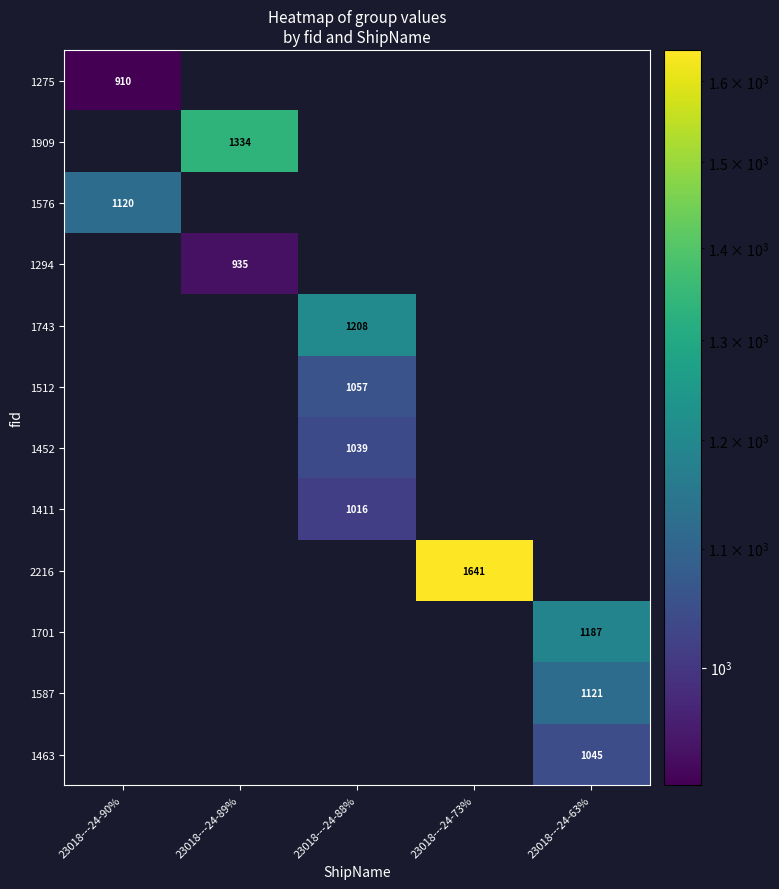

True or false: 2216 has a value of 2852 at 23018---24-73%.

False